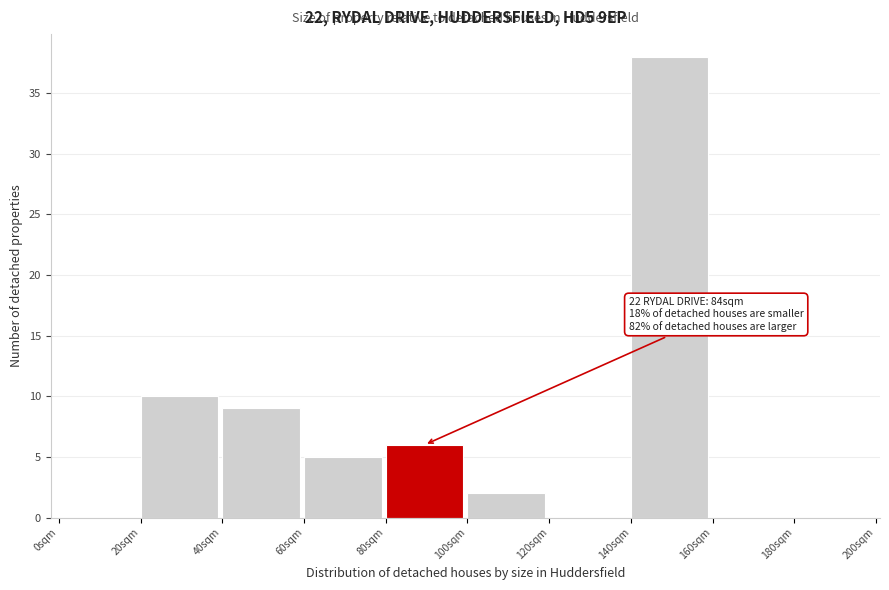

Which range on the x-axis has the tallest bar?

140 to 160